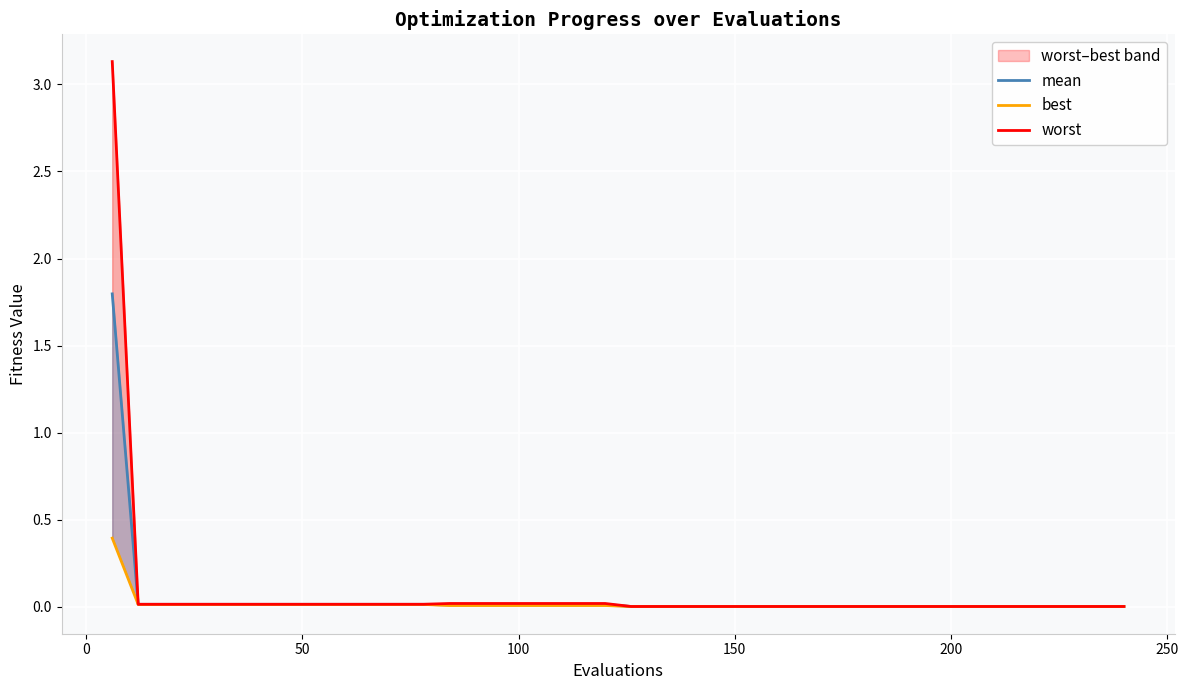

How many lines are shown in the chart?

3